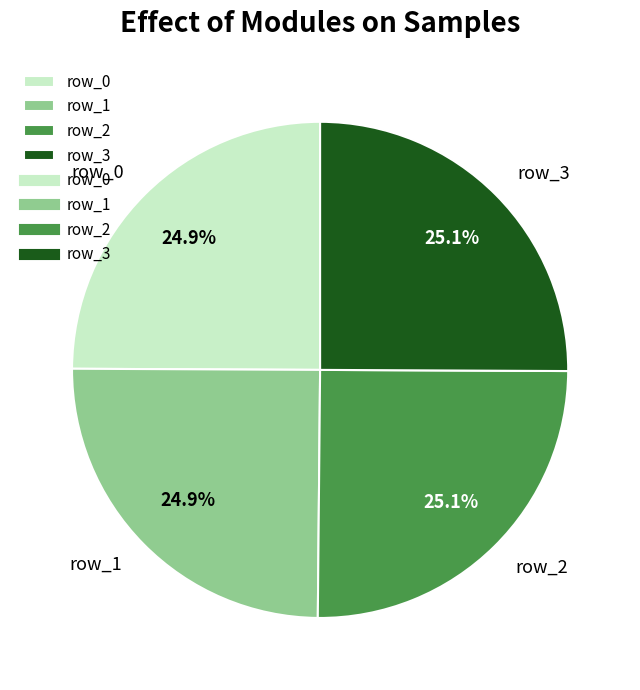

Count the number of slices in the pie.

4